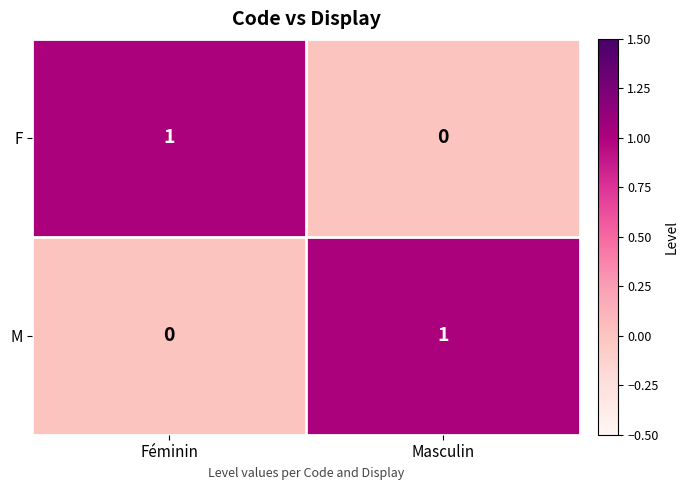

The F series shows 0 at Masculin. True or false?

True